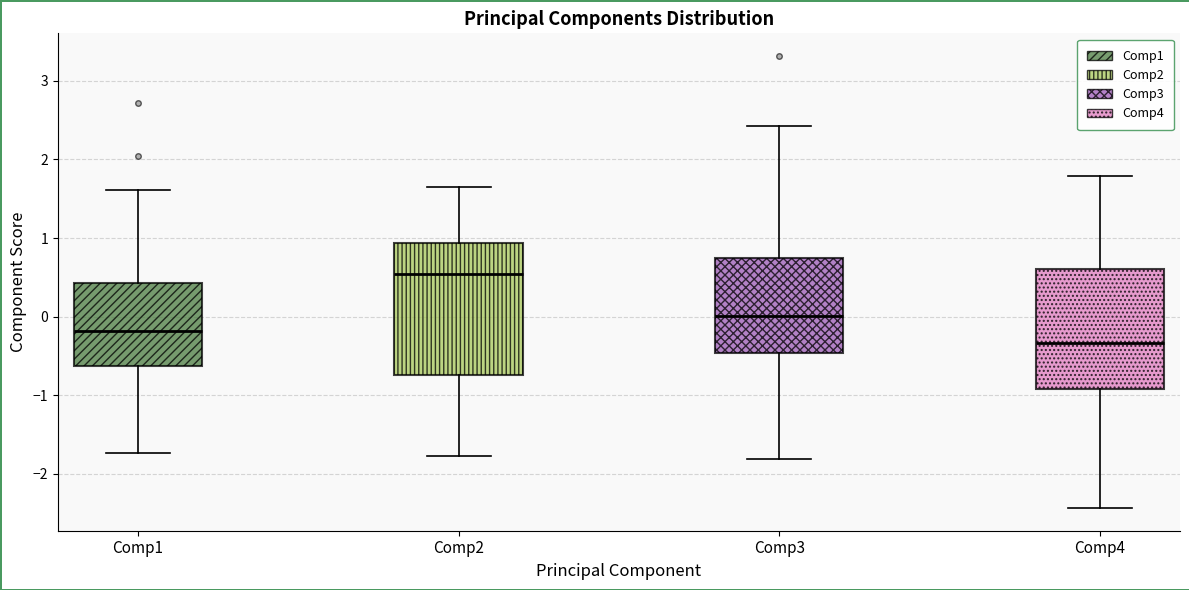

Where does the upper whisker of the box for Comp1 end on the y-axis? The values are not printed on the chart, so give them approximately, as read against the axis.

1.6